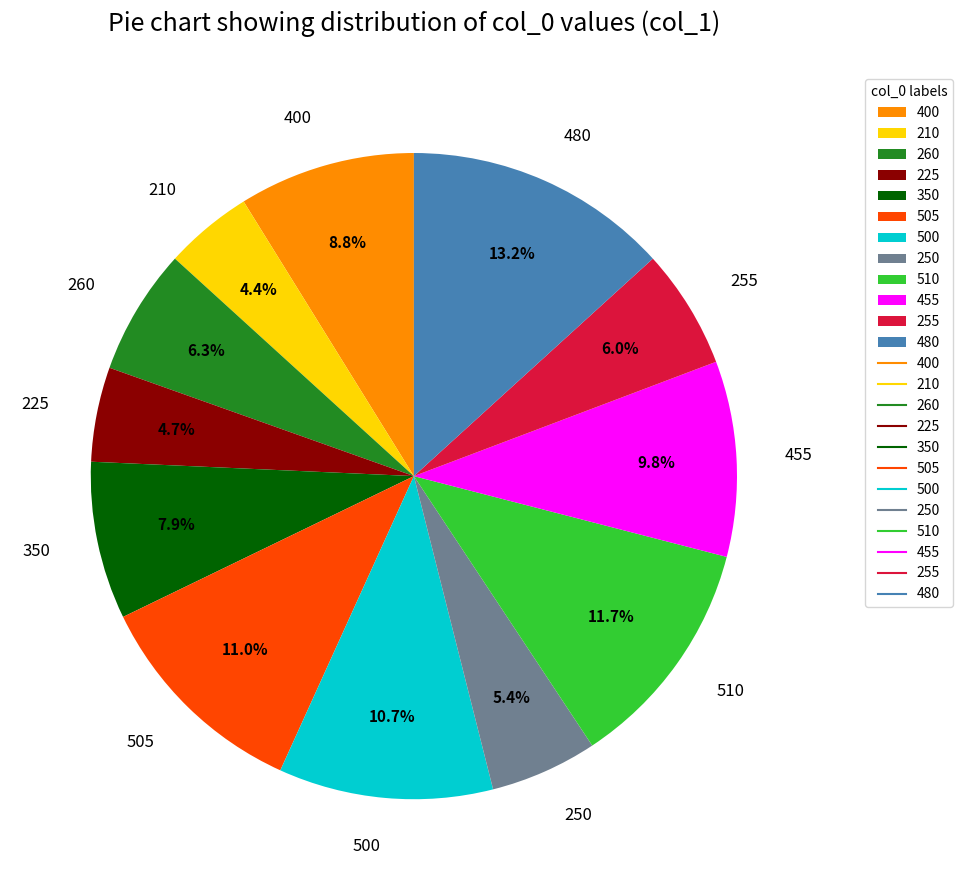

To the nearest percent, what is the average slice percentage?

8%